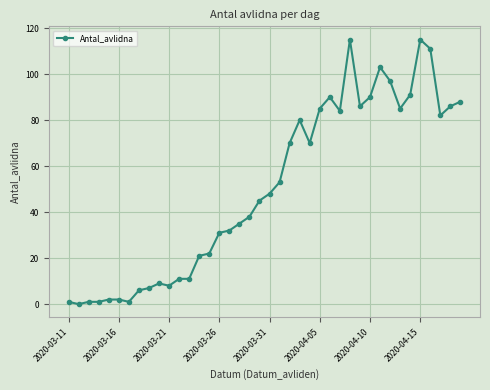

True or false: there are more than 2 points higher than both neighbors.

True